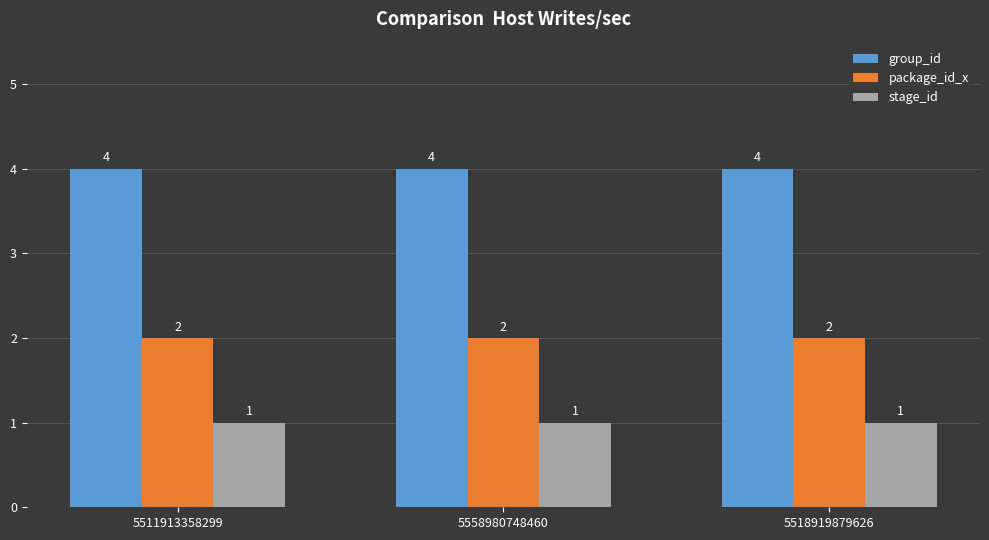

What value does the package_id_x series have at 5558980748460?

2